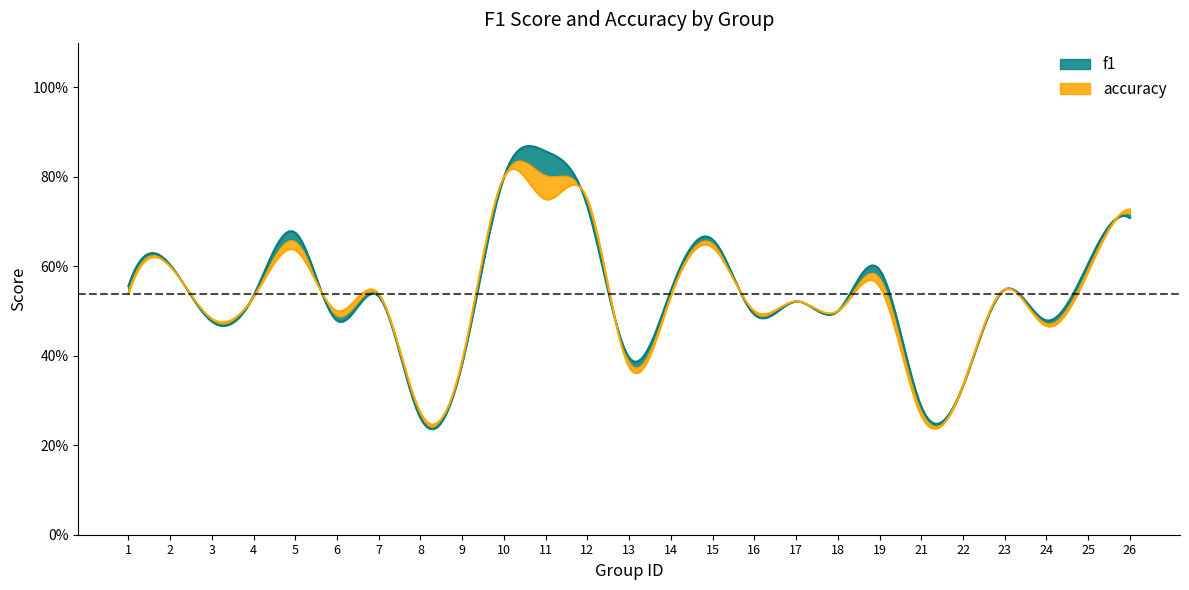

Is this an area chart (filled region under the line)?

No